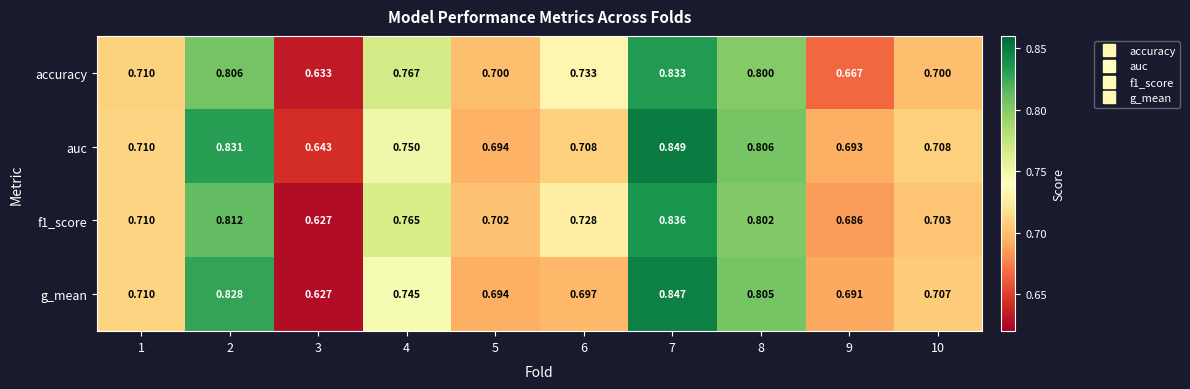

Which series has the largest total across all categories?

auc